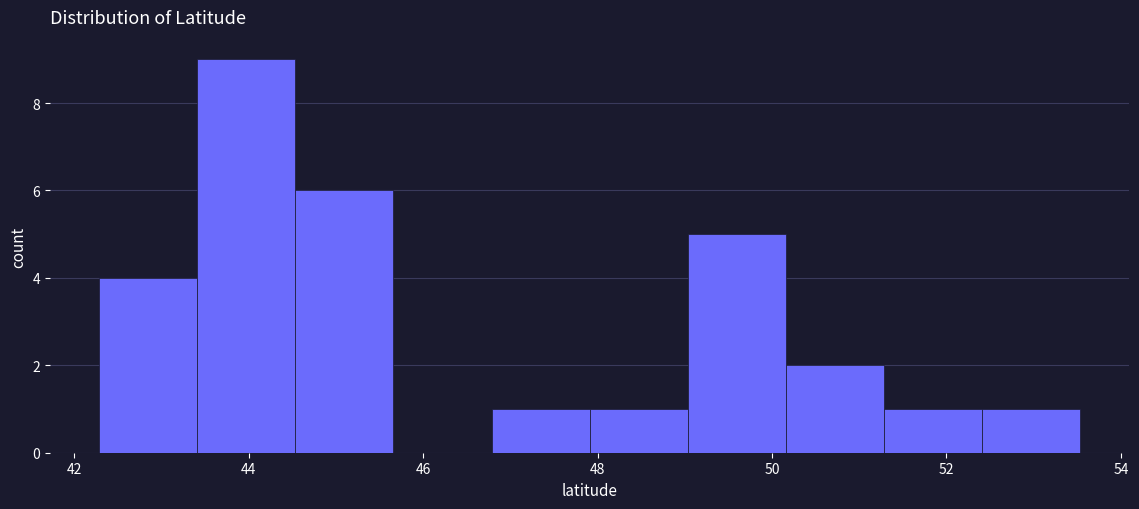

Which range on the x-axis has the tallest bar?

43.4 to 44.6